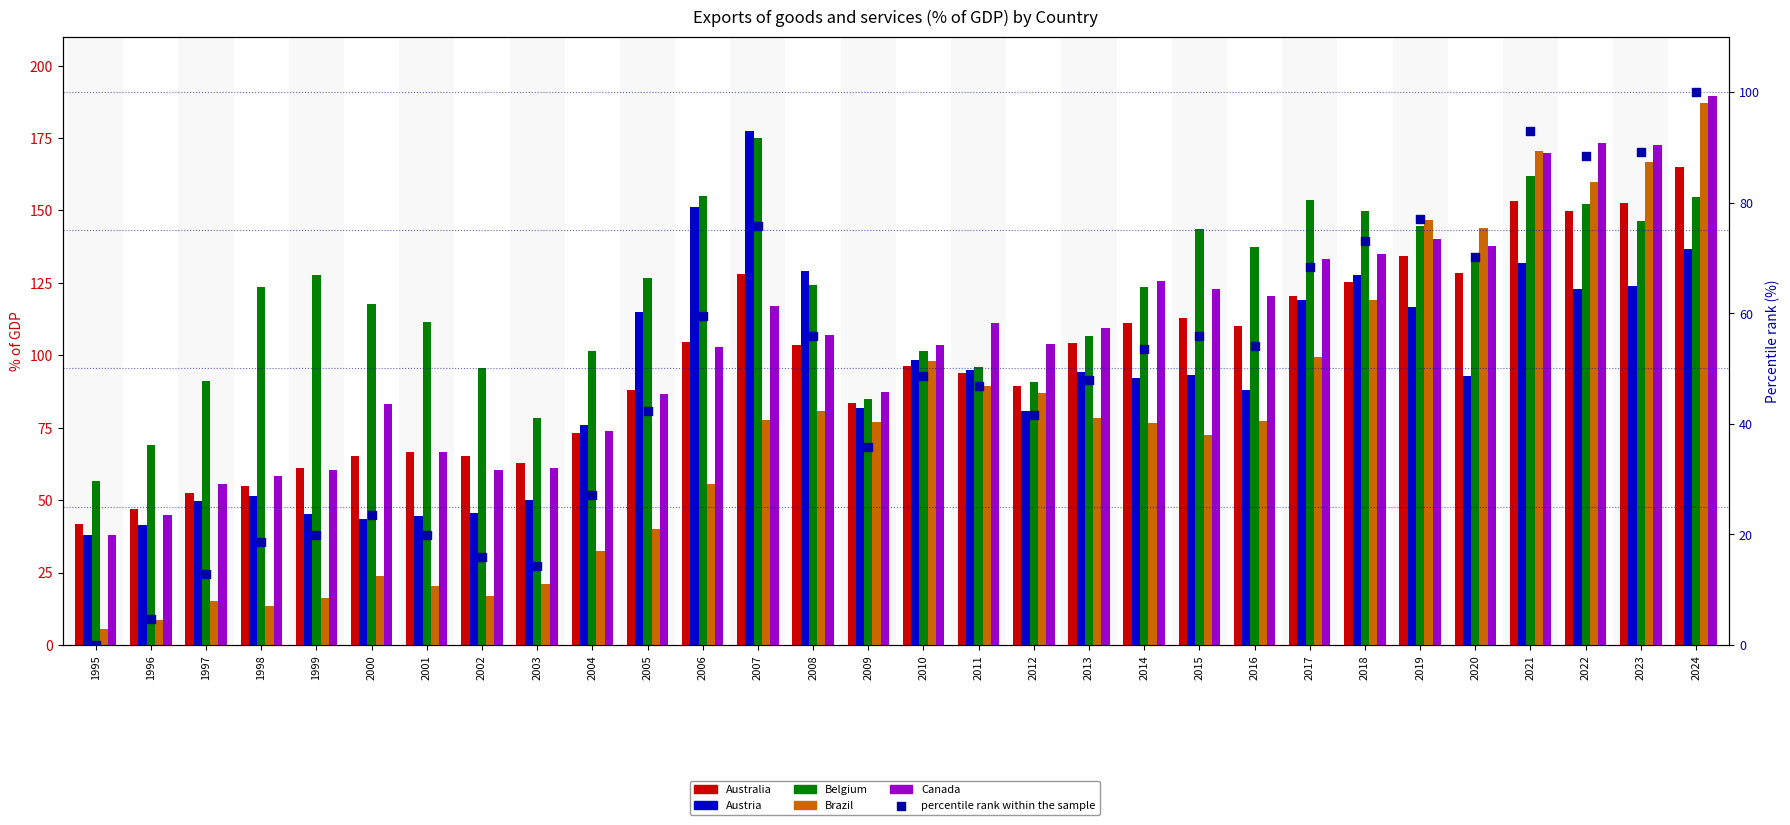

Which series has the largest total across all categories?

Belgium